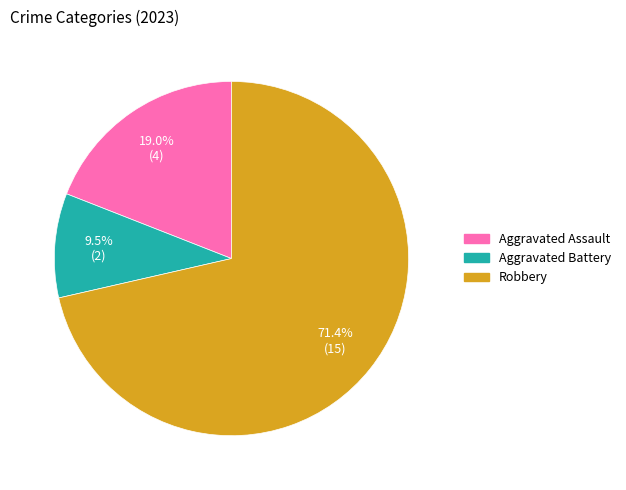

Is there a majority slice in this chart?

Yes